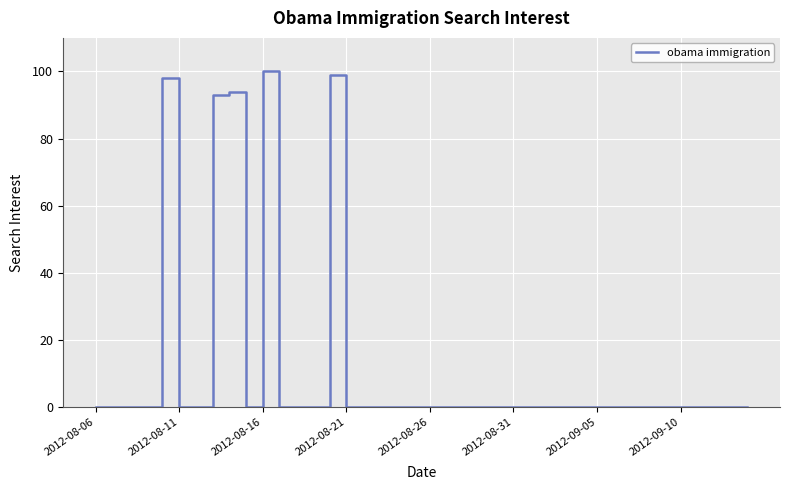

What is the difference between the maximum and minimum values?

100